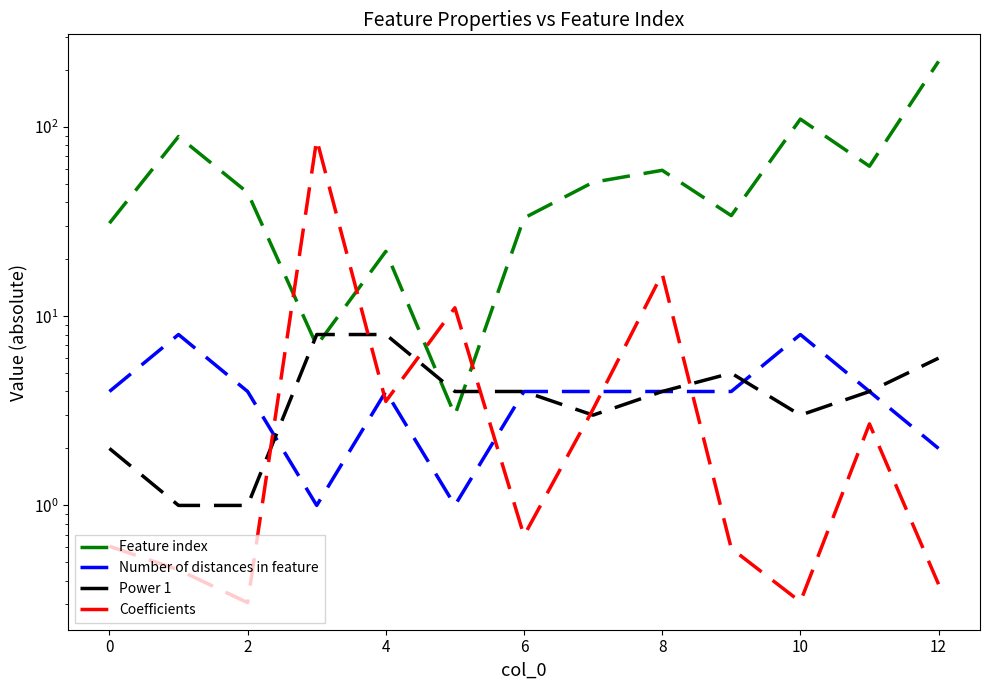

Is it true that Number of distances in feature equals 1.0 at 2?

False